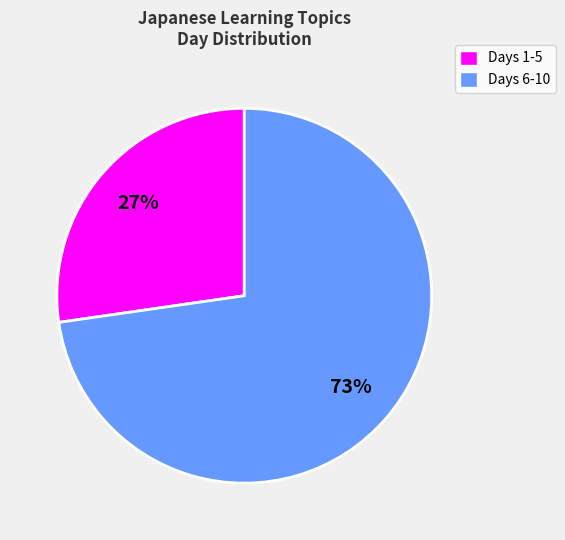

To the nearest percent, what is the average slice percentage?

50%